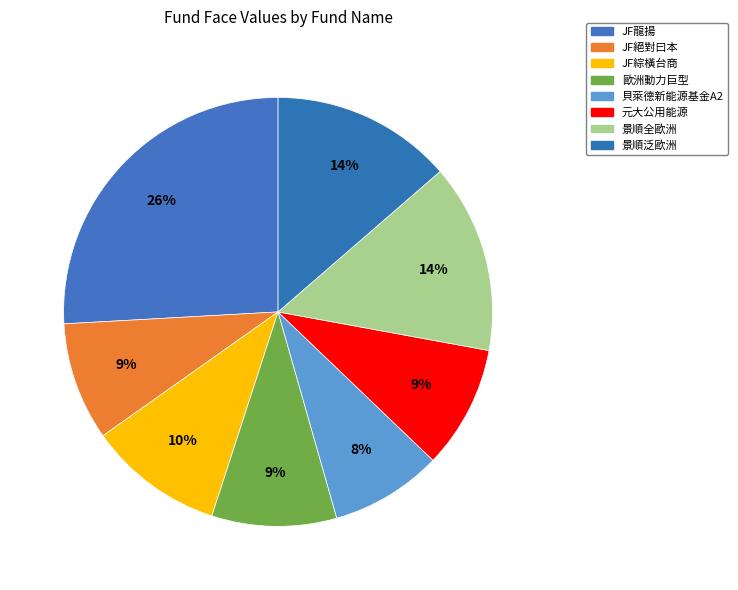

What percentage is the 元大公用能源 slice, to the nearest percent?

9%